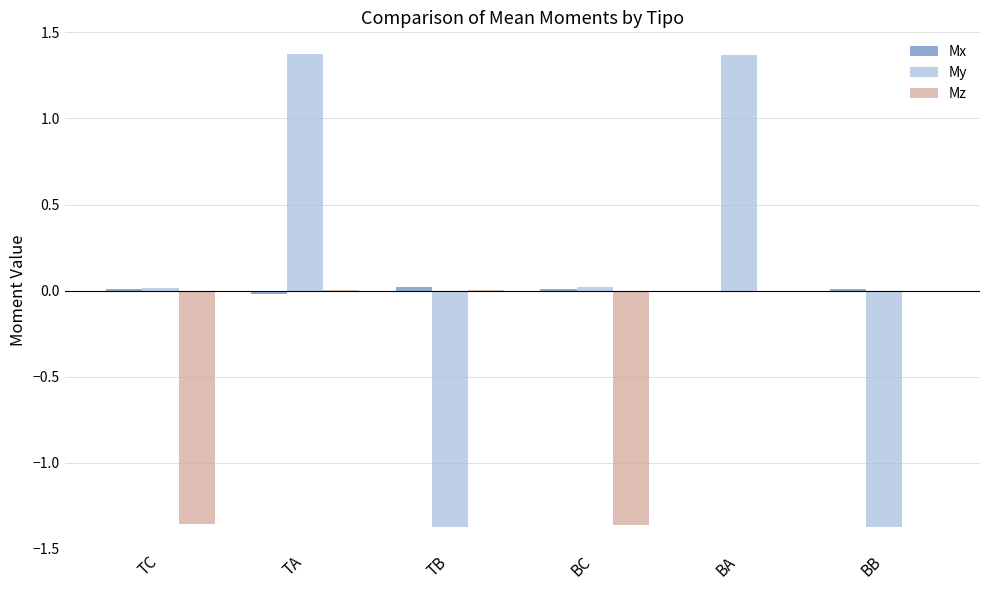

The My series shows -1.4 at BB. True or false?

True